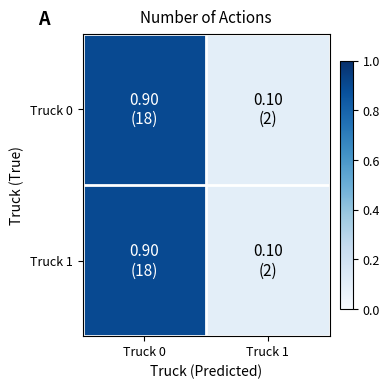

What is the smallest value displayed?

0.1